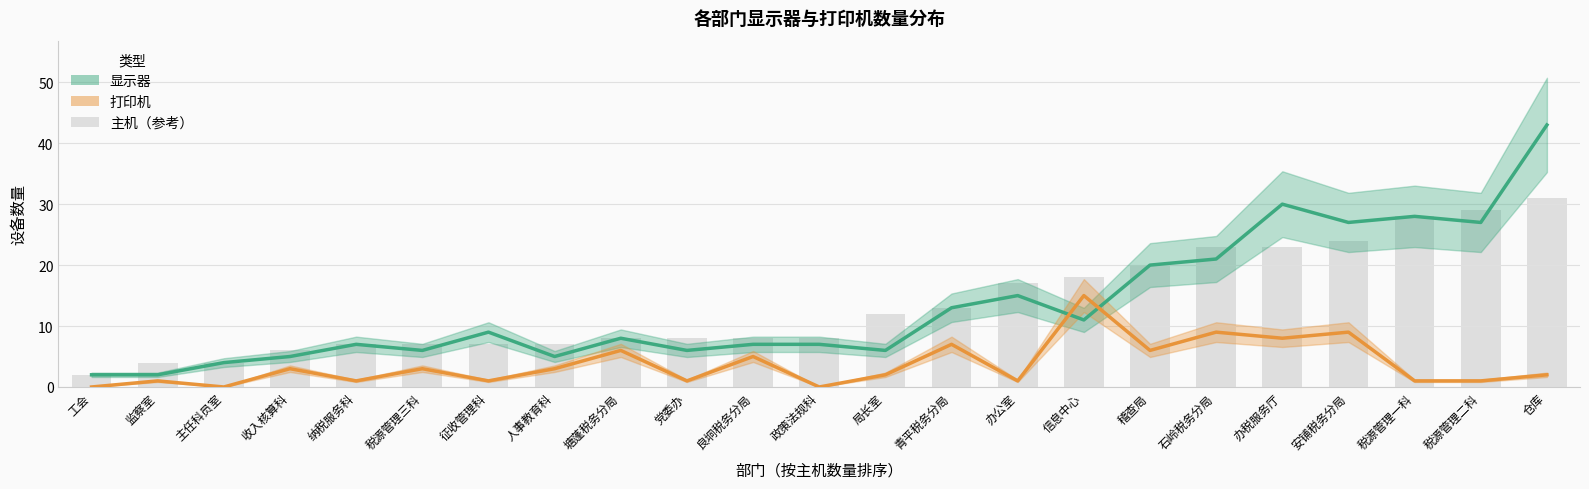

What is the value of the 打印机 bar at the 8th from the left?

3